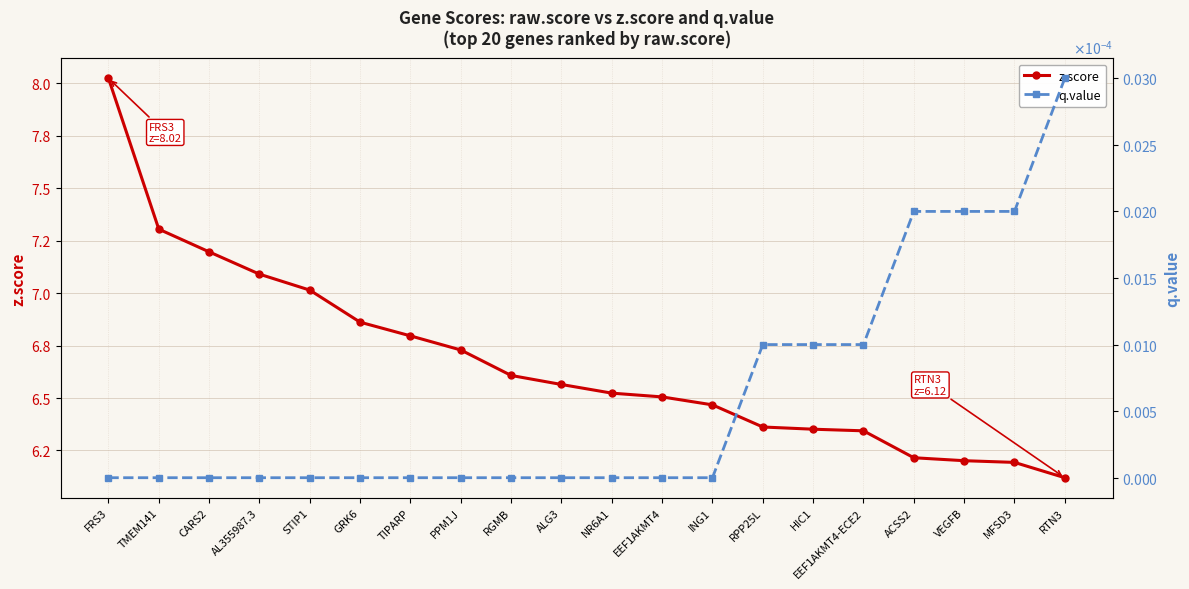

The value of q.value at RGMB is 0.0. True or false?

False